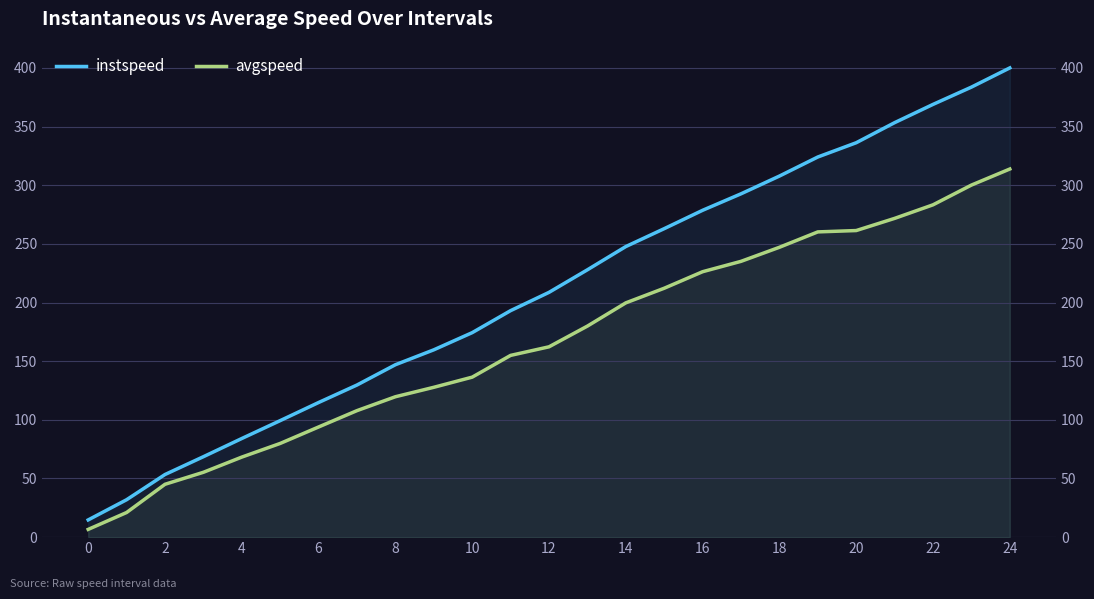

Rank the series at 10 from highest to lowest value.

instspeed, avgspeed